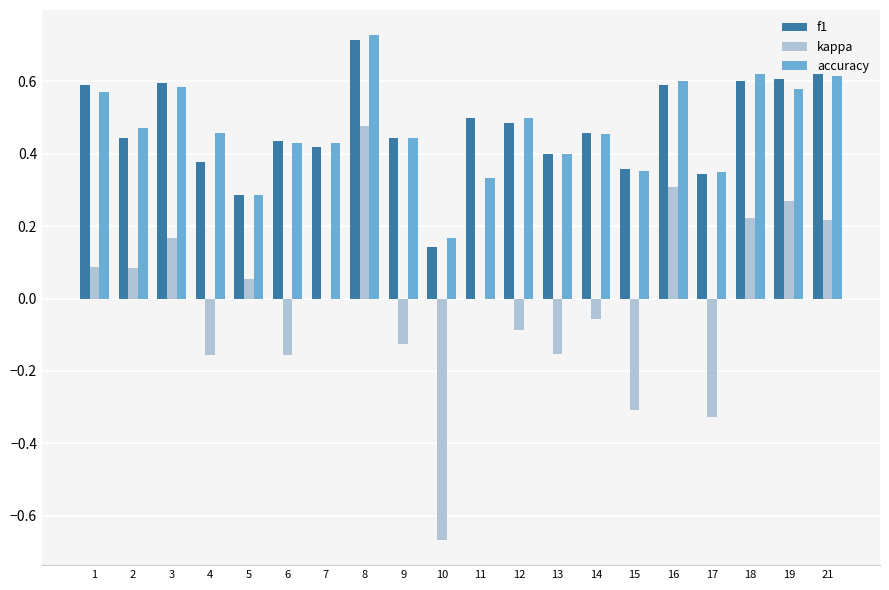

What is the total value across all series at 1?

1.2